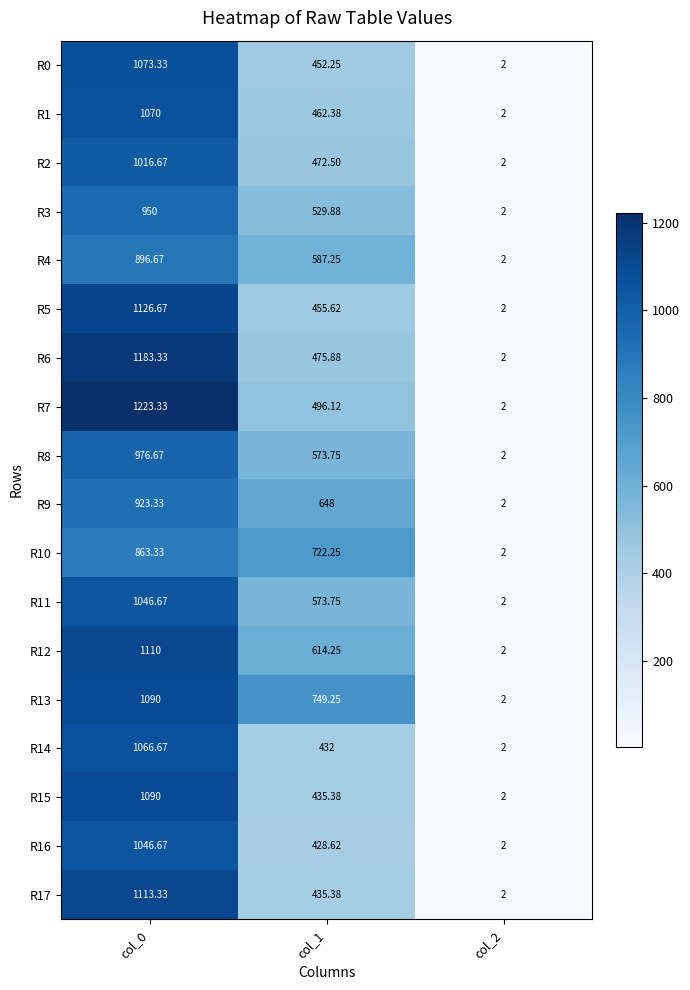

Is the value of R15 at col_1 greater than the value of R2 at col_2?

Yes